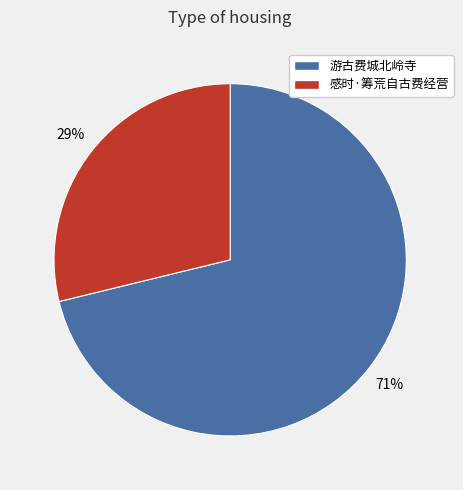

Approximately how many times larger is the value at 感时·筹荒自古费经营 compared to 游古费城北岭寺?

0.4